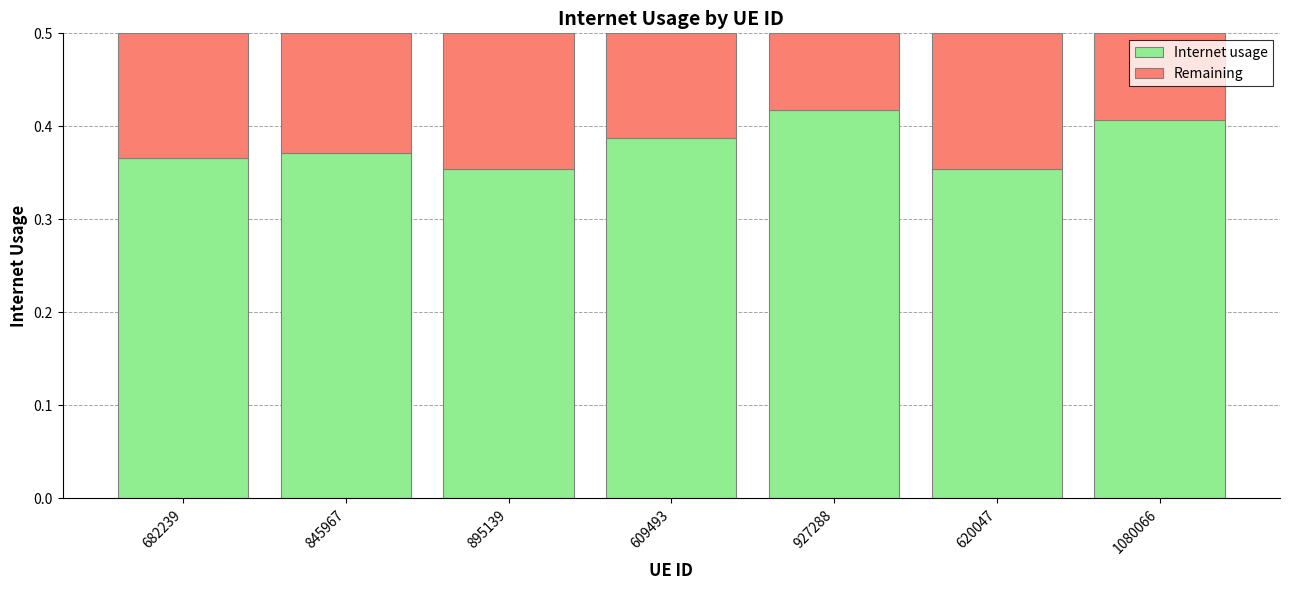

How many Internet usage values are between 0 and 1?

7